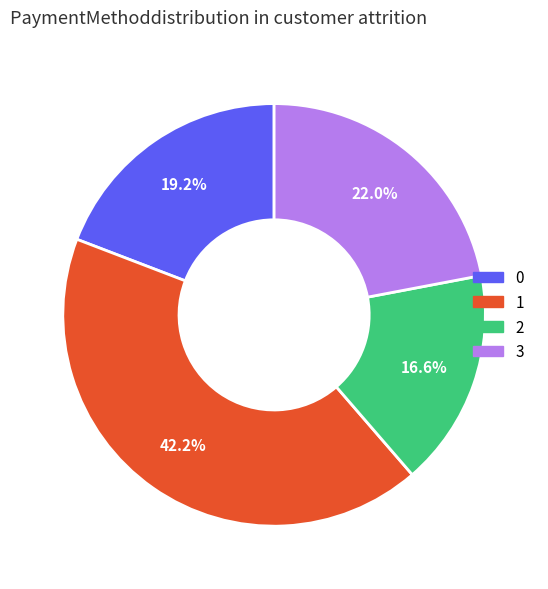

Does any single category account for the majority?

No